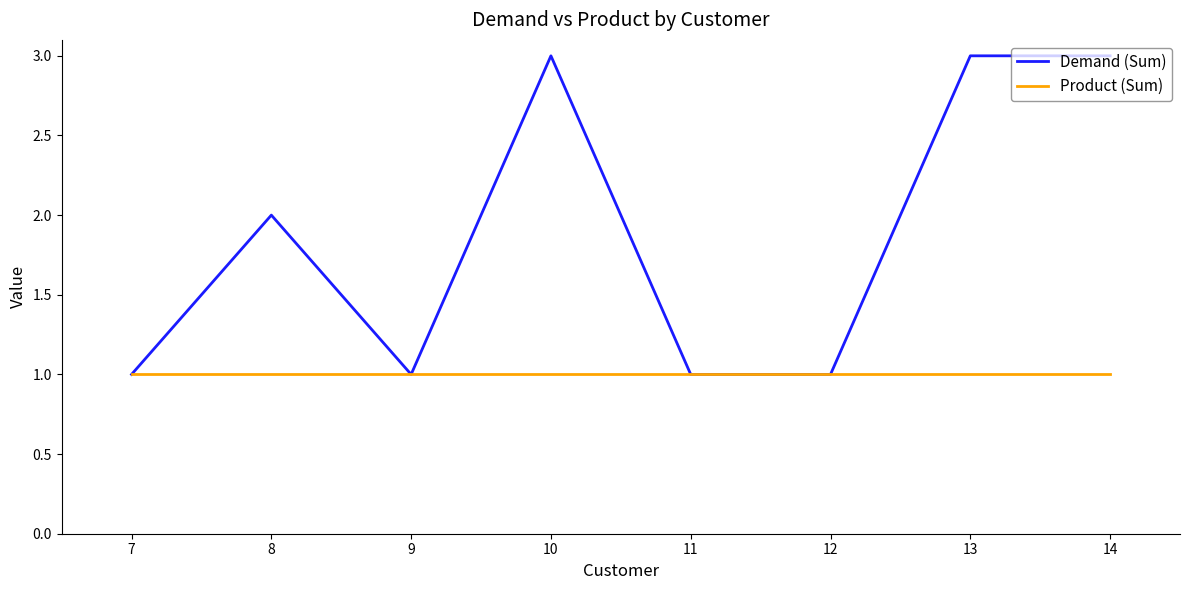

Which series has the largest range (max minus min)?

Demand (Sum)